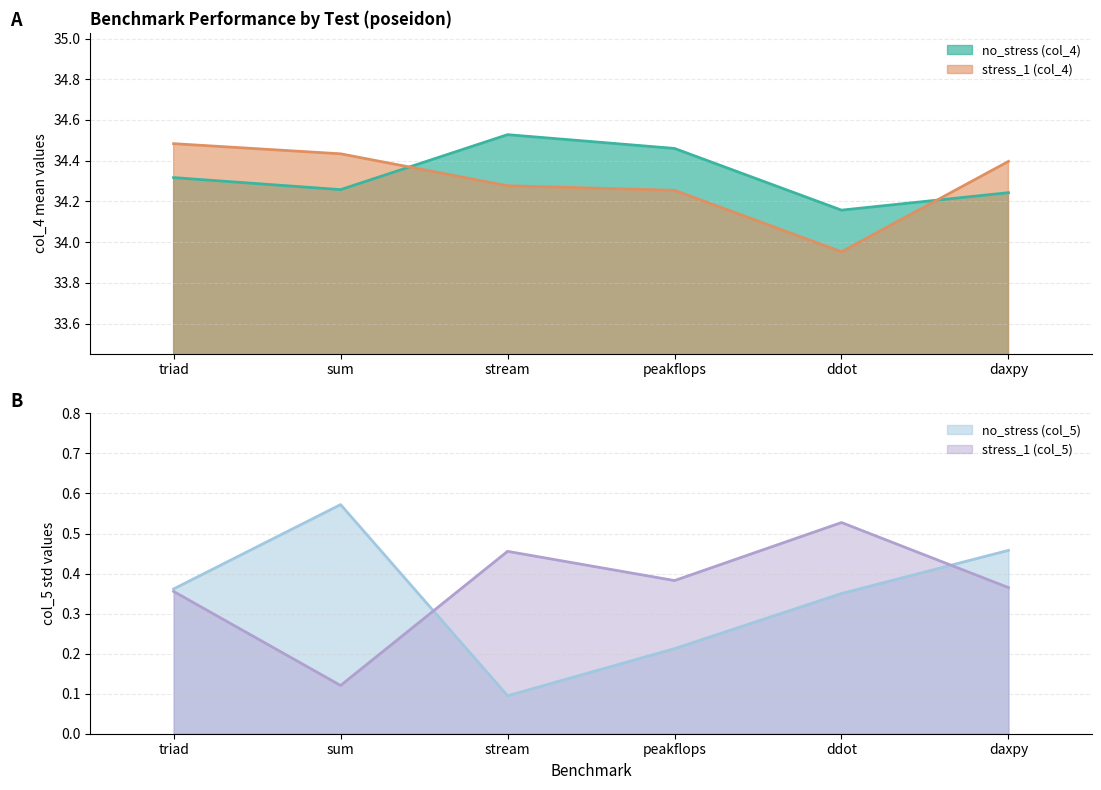

What is the spread (max minus min) of values at daxpy?

34.0